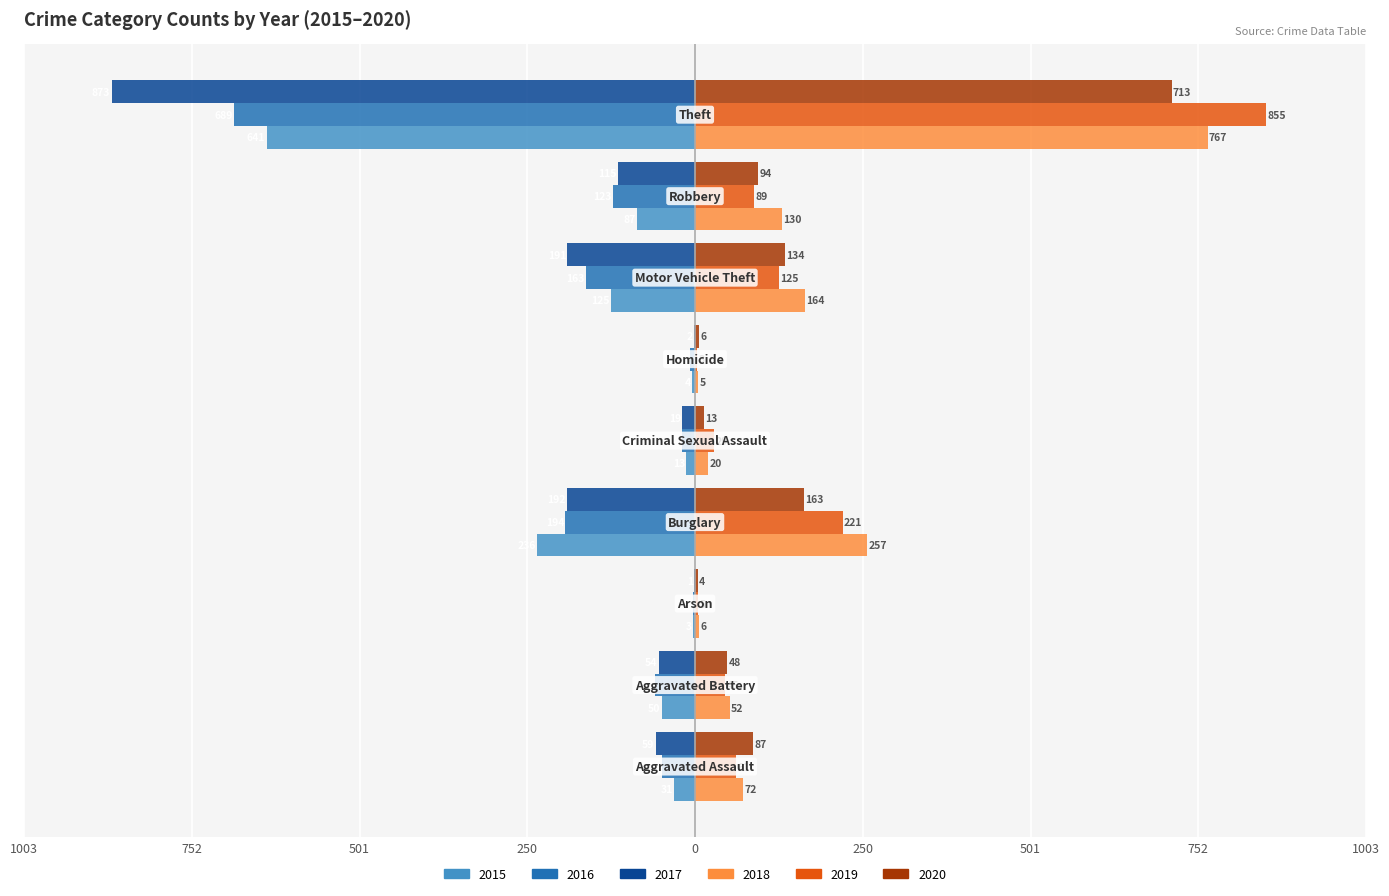

What are all the series names shown in the legend?

2015, 2016, 2017, 2018, 2019, 2020